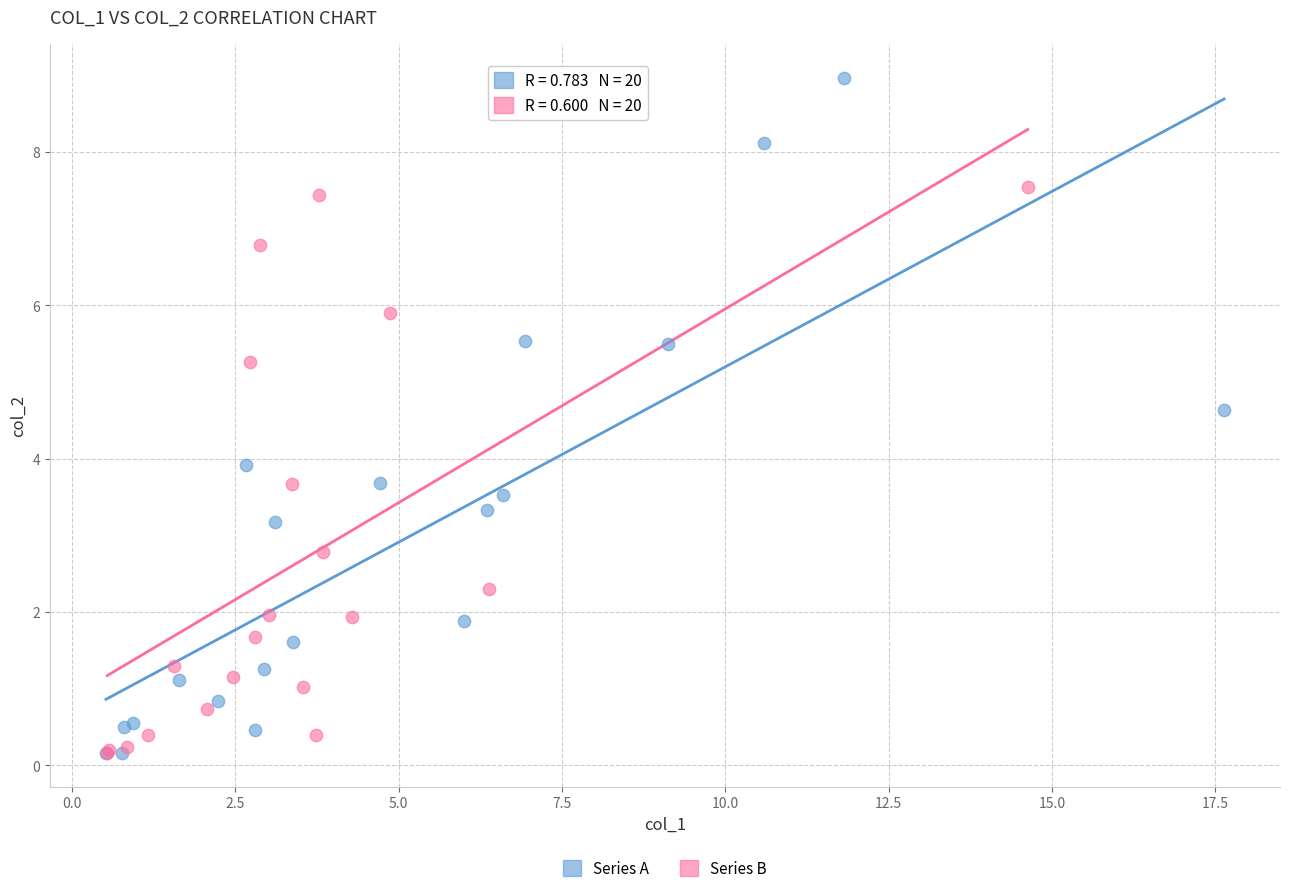

Which series contains the highest Y value?

Series A